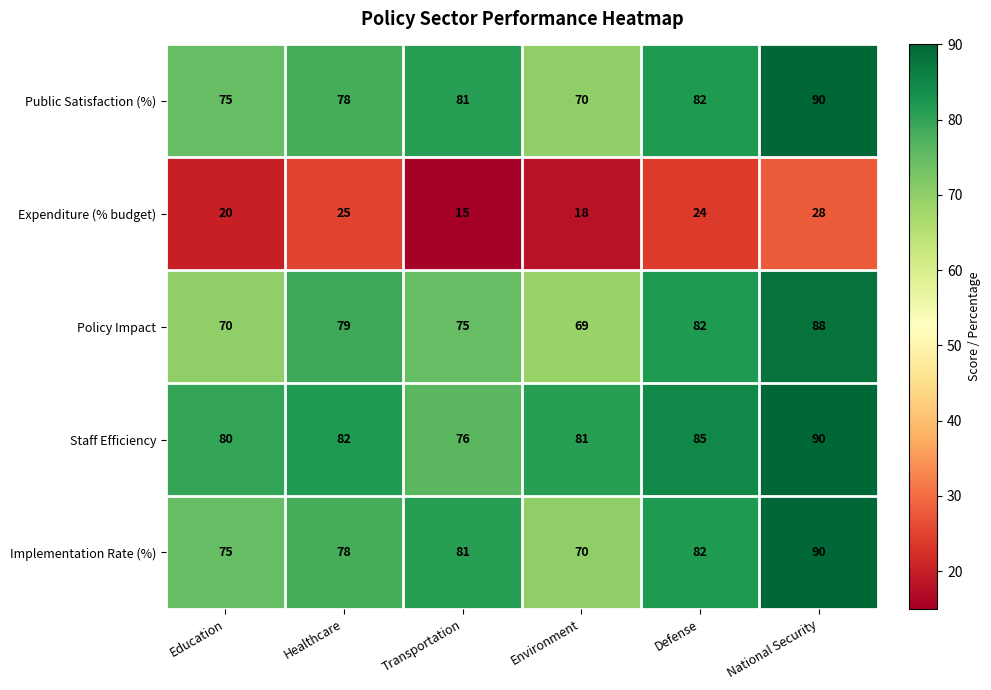

What is the maximum value for Implementation Rate (%)?

90